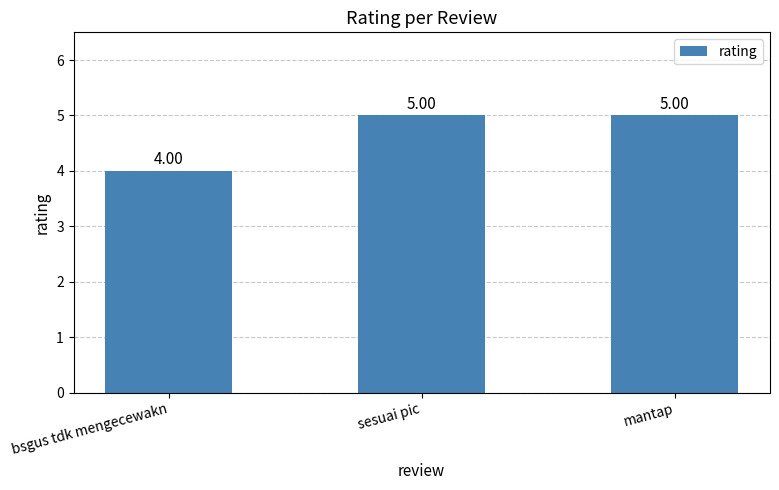

What is the sum of all values?

14